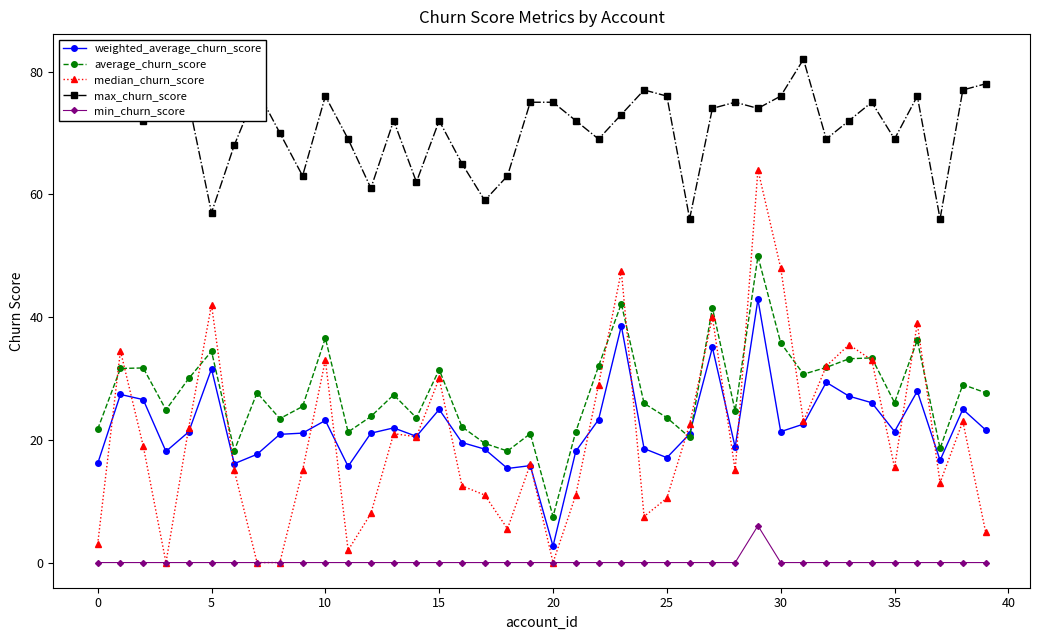

What is the difference between the maximum and minimum values in the weighted_average_churn_score series?

40.2